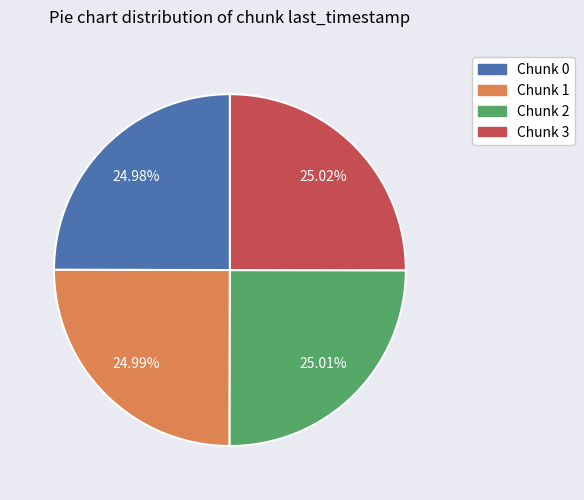

Is there a majority slice in this chart?

No